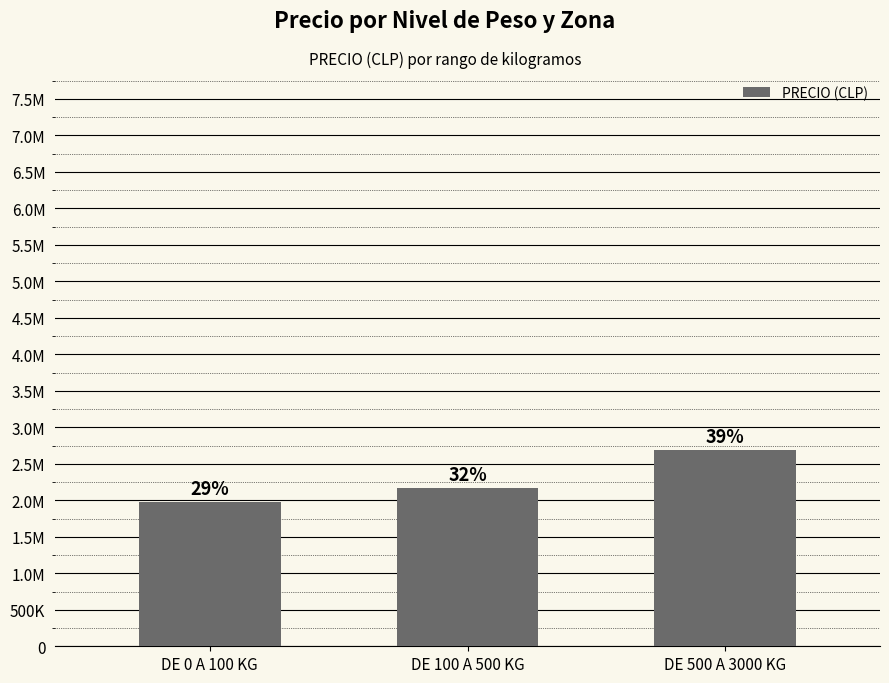

What is the change in value from DE 100 A 500 KG to DE 500 A 3000 KG?

+520706